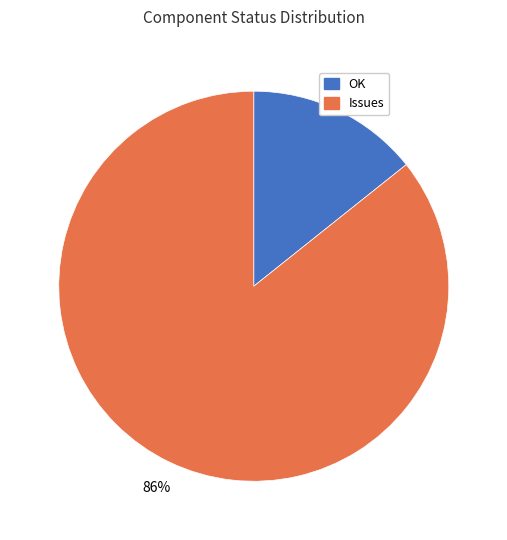

Is there a majority slice in this chart?

Yes